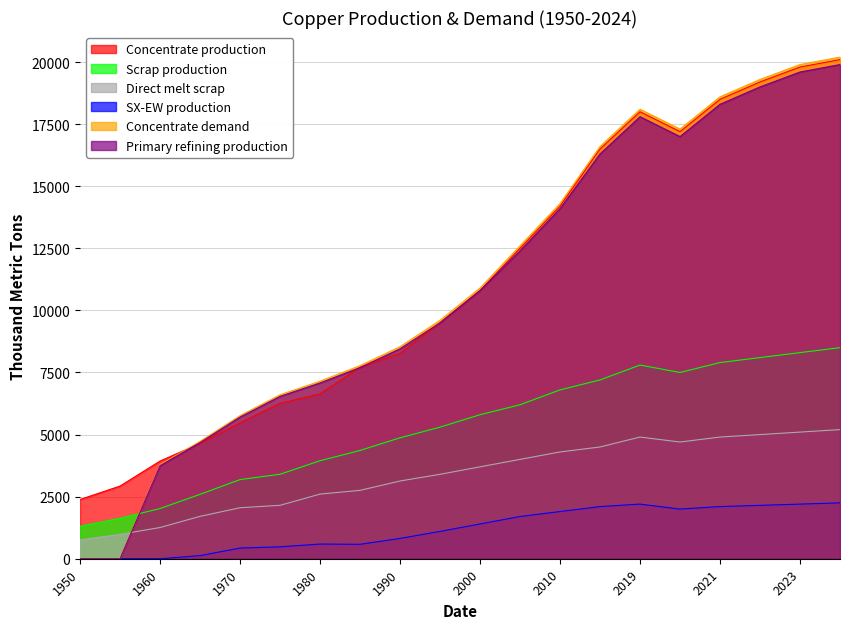

At which label is SX-EW production closest to 1125?

1995